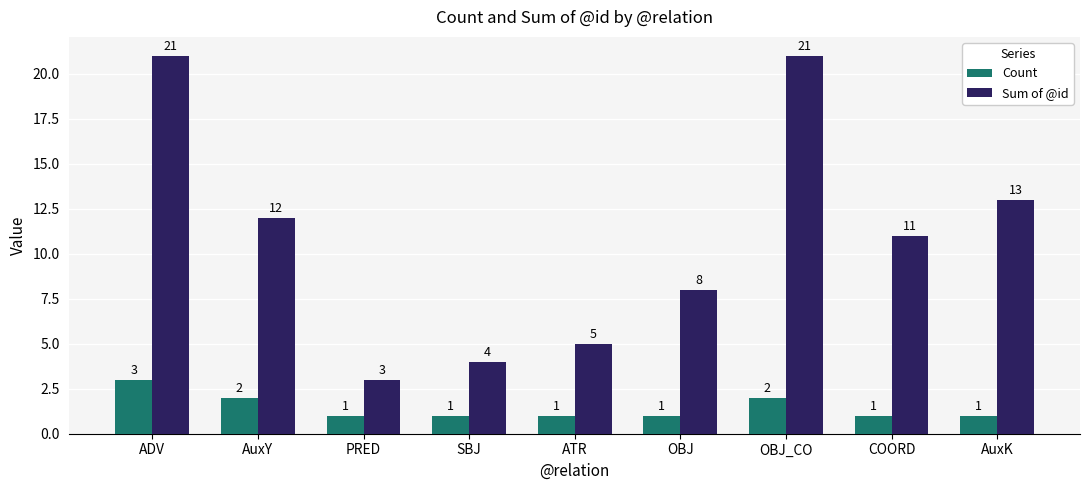

What is the sum of all Count values?

13